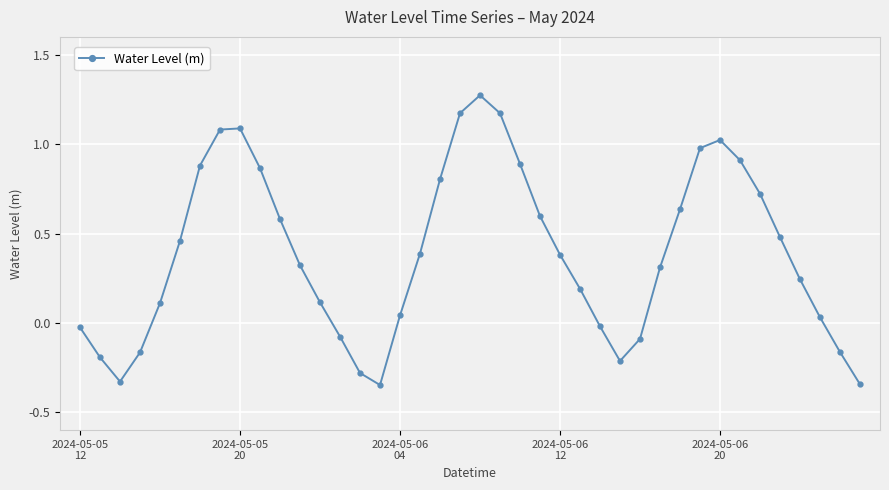

How many interior local valleys (lower than both neighbors) does the data have?

3